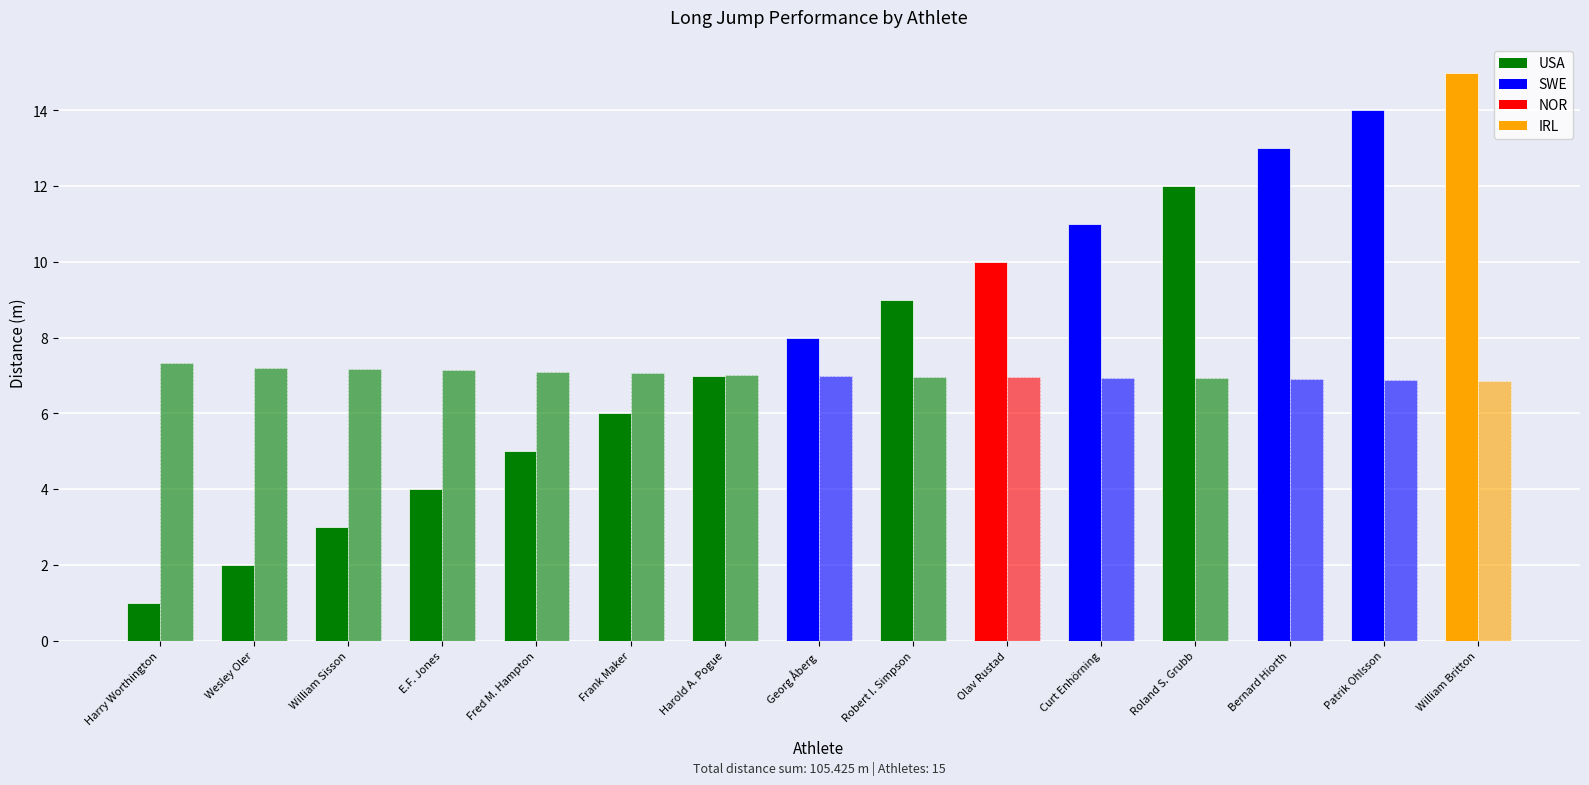

Are the bars grouped side by side (vs. stacked)?

Yes